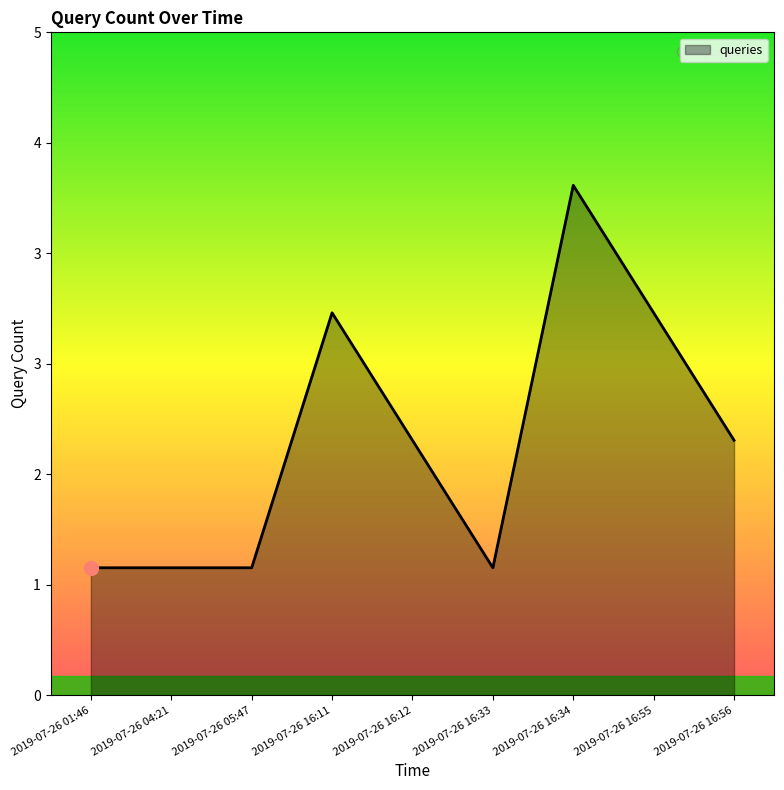

Does the chart have visible grid lines?

No